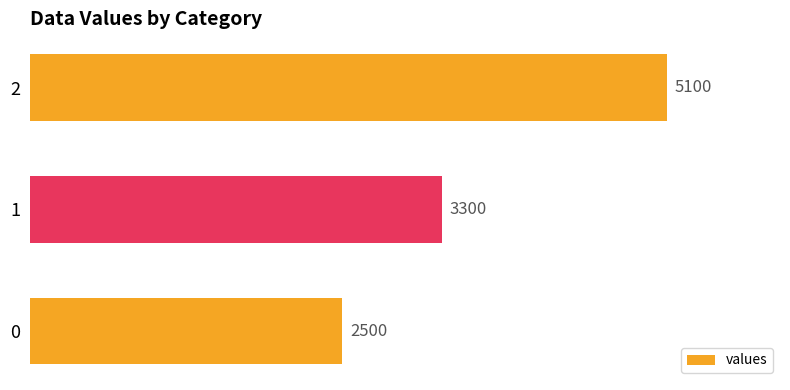

Reading bottom to top, what are all the values shown in this chart?

2500	3300	5100